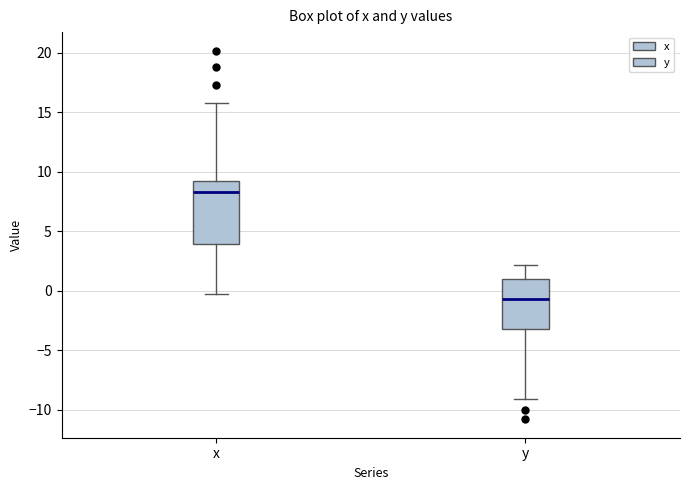

Which box is the tallest, from its lower edge to its upper edge?

x